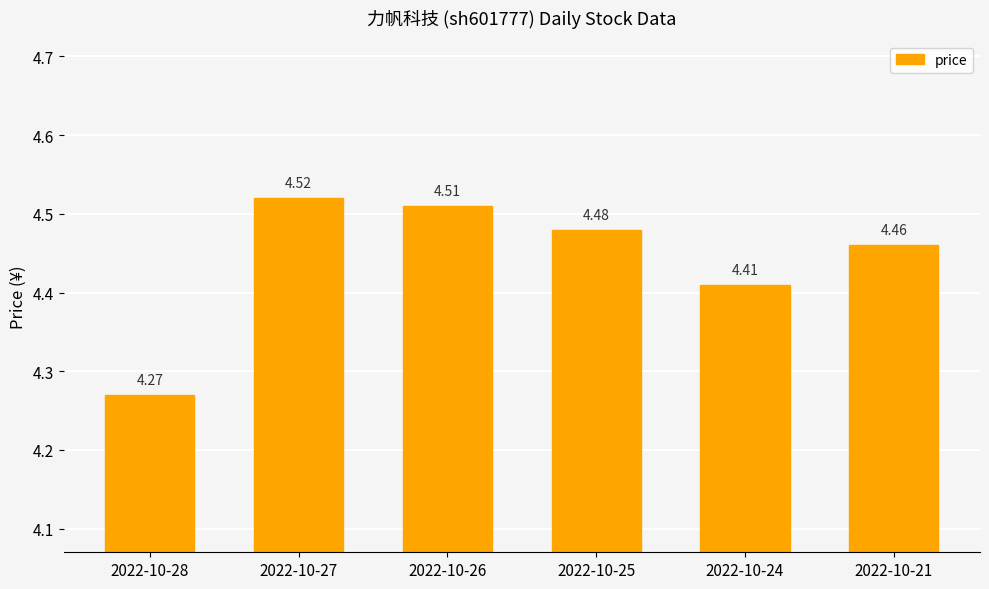

List the labels in order of value, smallest first.

2022-10-28, 2022-10-24, 2022-10-21, 2022-10-25, 2022-10-26, 2022-10-27